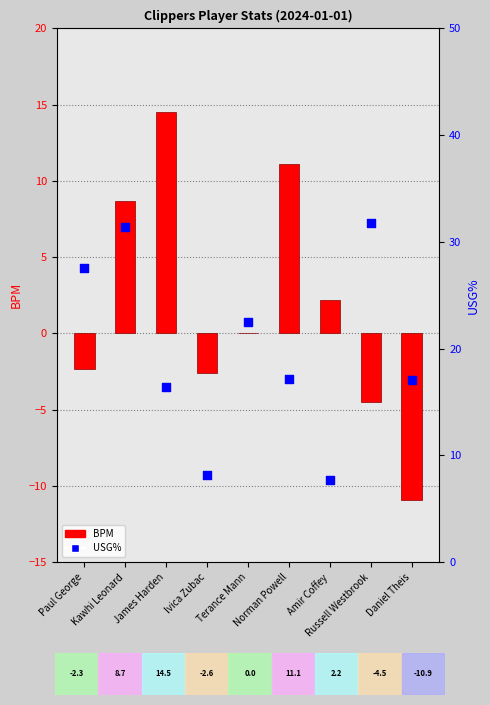

At which category is the sum across all series the highest?

Kawhi Leonard